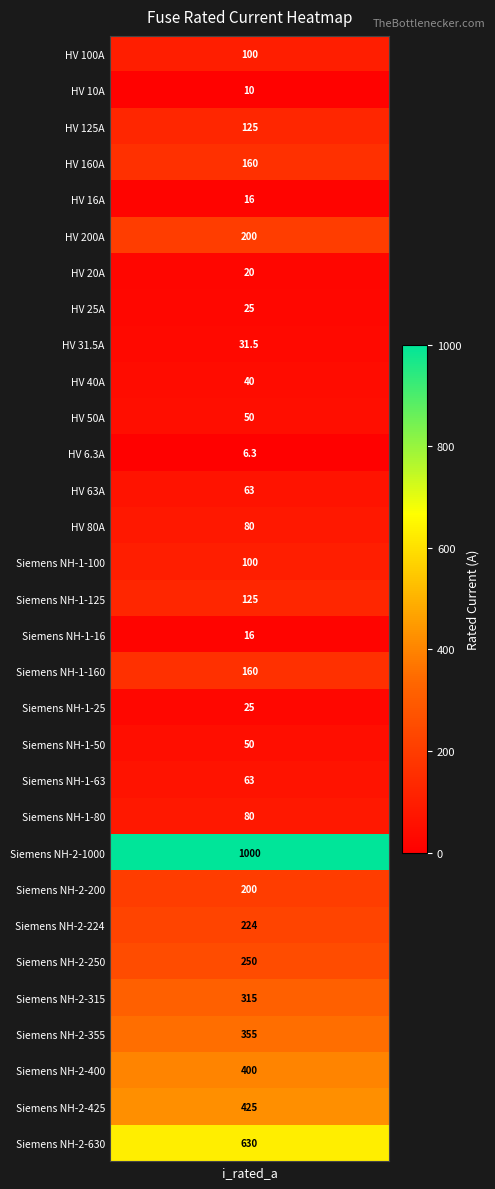

Reading left to right, extract all data points from this chart.

100.0	10.0	125.0	160.0	16.0	200.0	20.0	25.0	31.5	40.0	50.0	6.3	63.0	80.0	100.0	125.0	16.0	160.0	25.0	50.0	63.0	80.0	1000.0	200.0	224.0	250.0	315.0	355.0	400.0	425.0	630.0